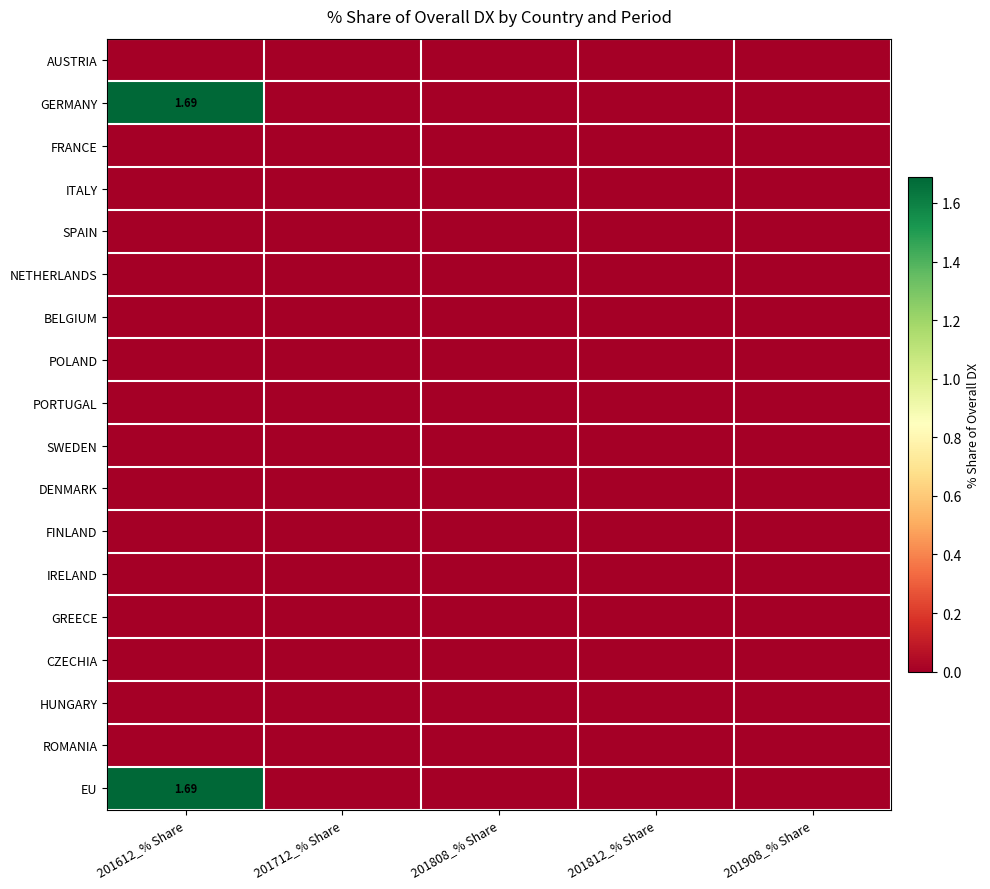

Is the value of AUSTRIA at 201908_% Share greater than the value of POLAND at 201908_% Share?

No